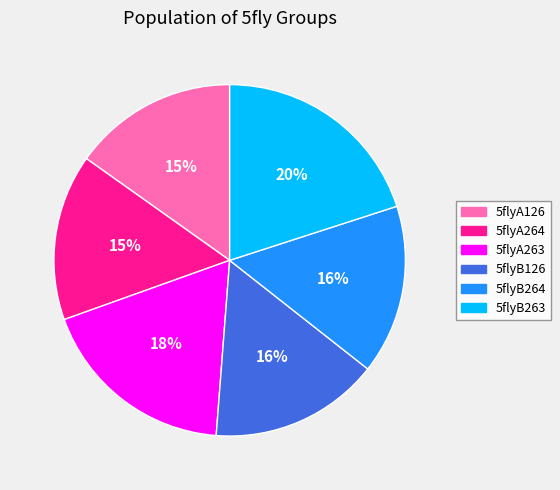

Count the number of slices in the pie.

6